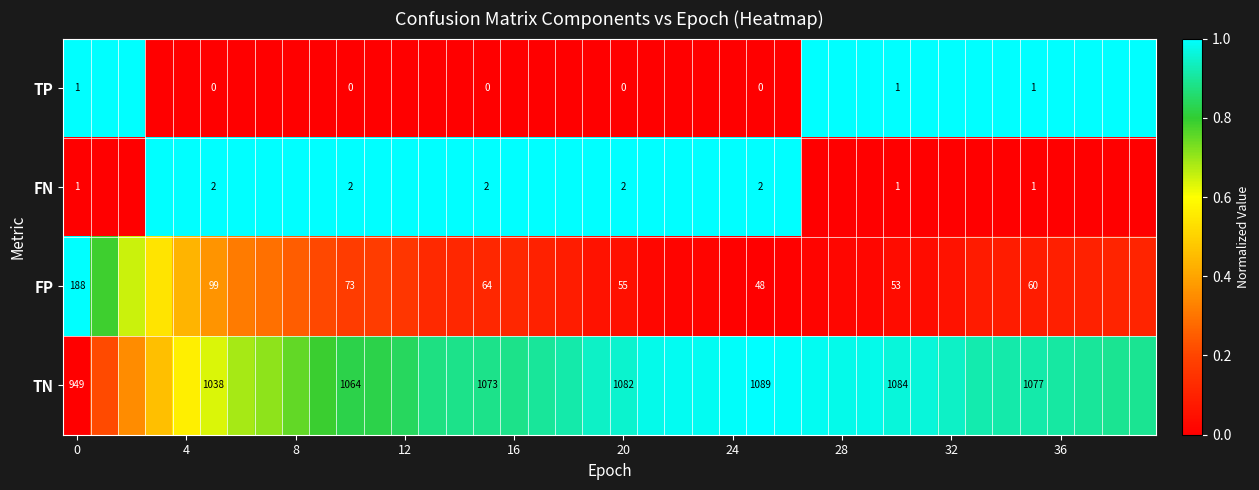

How many distinct data groups are displayed?

4